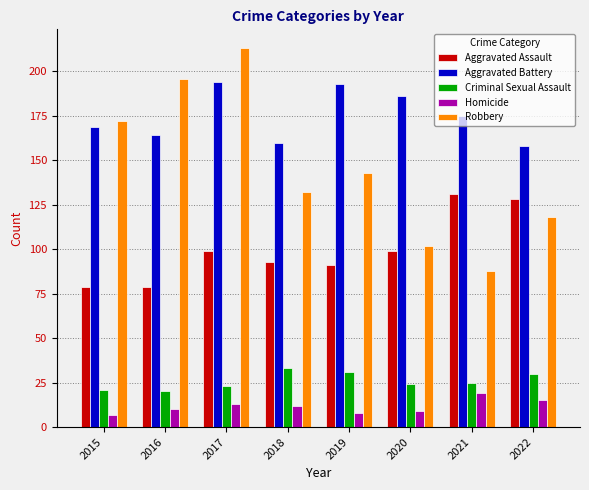

What is the approximate value of Aggravated Battery at 2020?

186